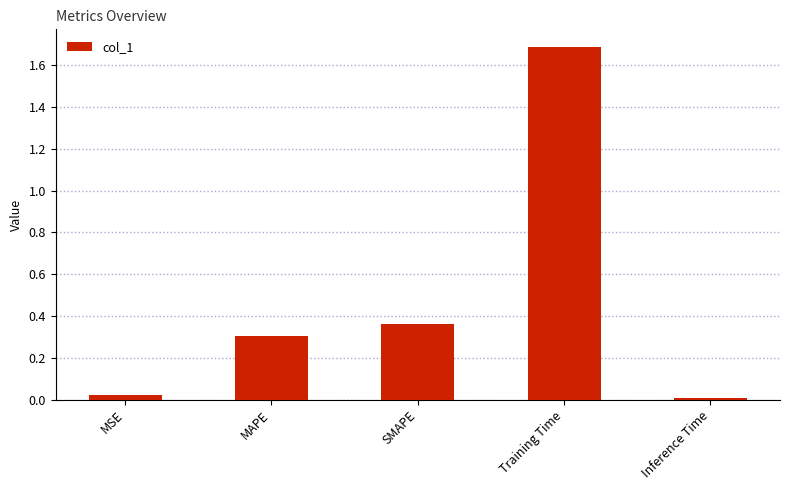

What is the approximate value at Training Time?

1.7